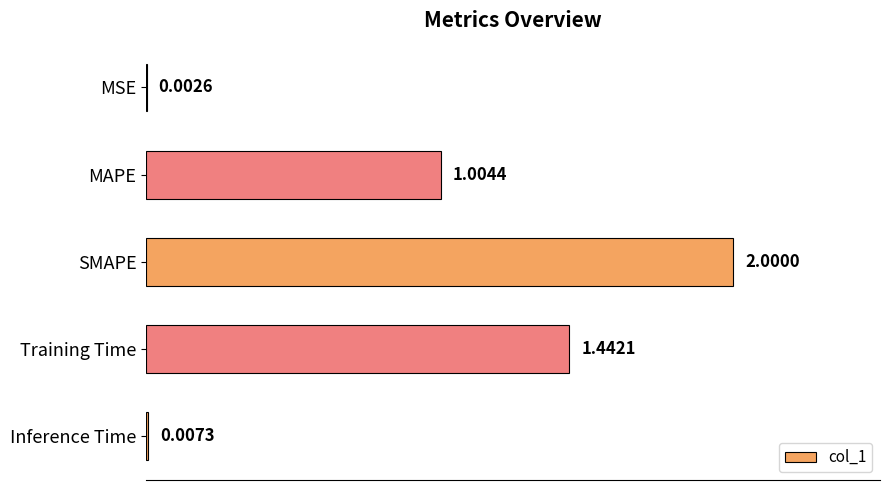

Which label corresponds to the largest value in the chart?

SMAPE